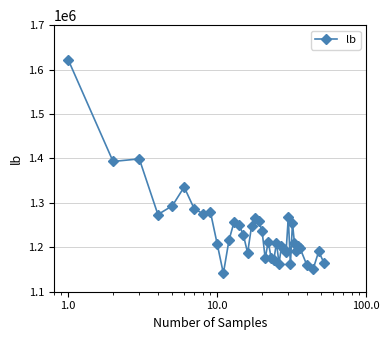

What is the value of the 17th point from the left?

1247462.7